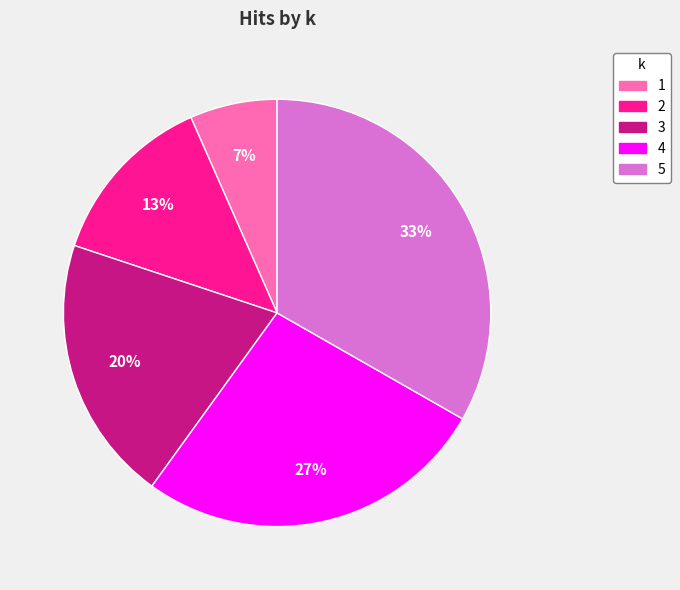

What percentage is the 1 slice, to the nearest percent?

7%